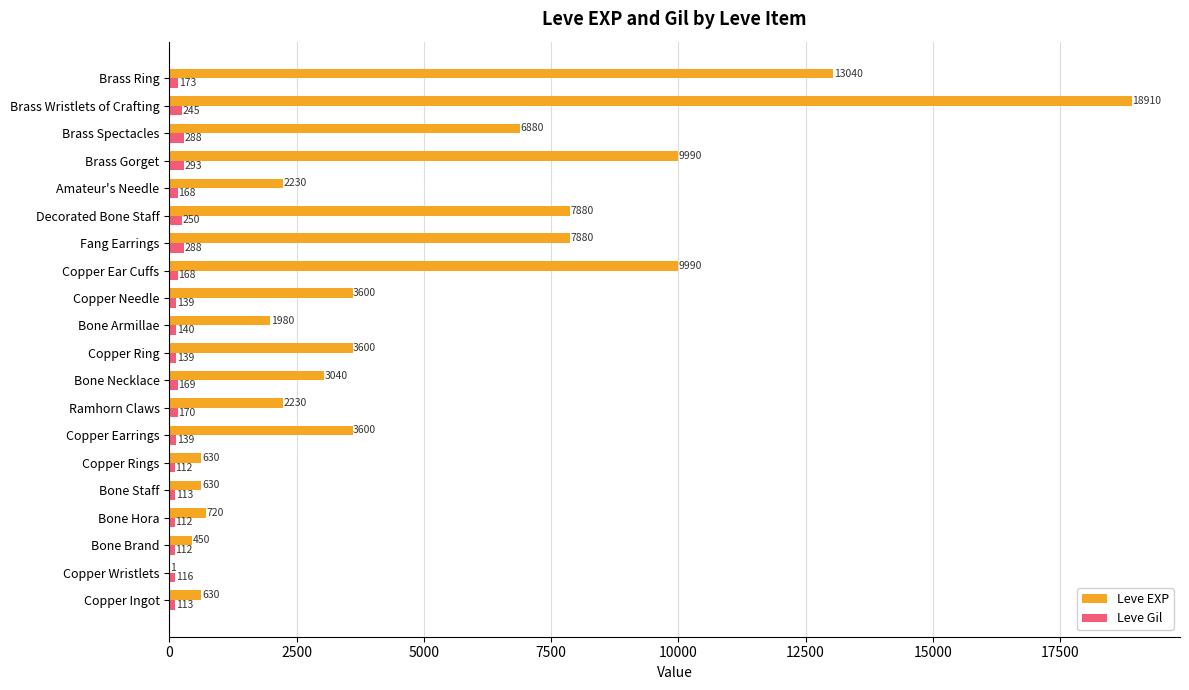

Read the Leve EXP value at Ramhorn Claws, to the nearest 100.

2200